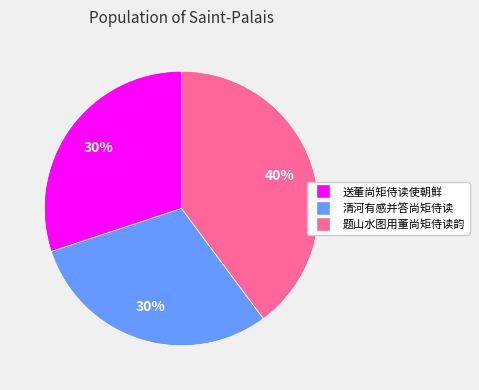

The 清河有感并答尚矩侍读 slice represents 30% of the pie. True or false?

True